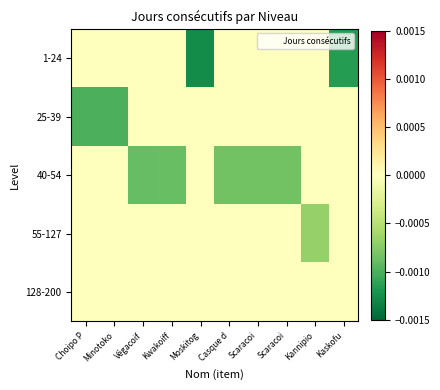

Between Minotoko and Moskitog, which is larger?

Minotoko